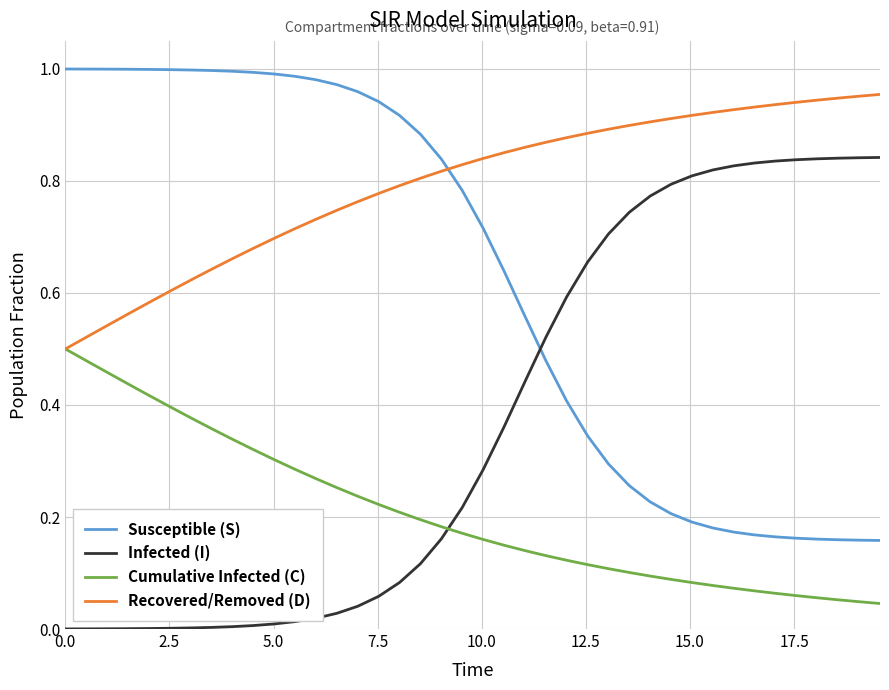

Which series has the largest total across all categories?

Recovered/Removed (D)